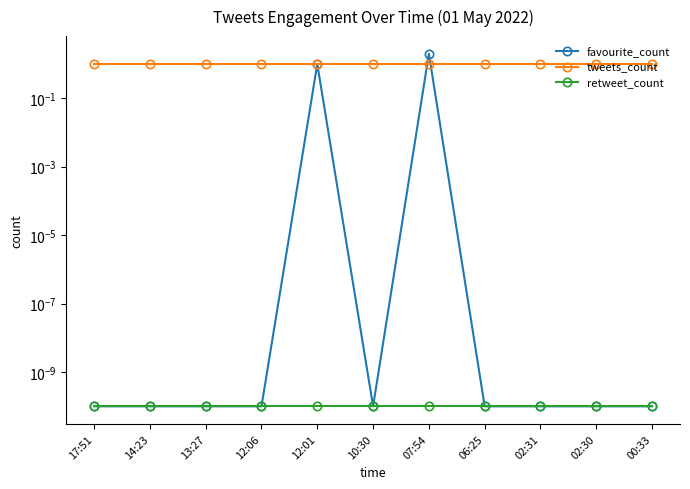

At 06:25, list the series in order from largest to smallest.

tweets_count, favourite_count, retweet_count